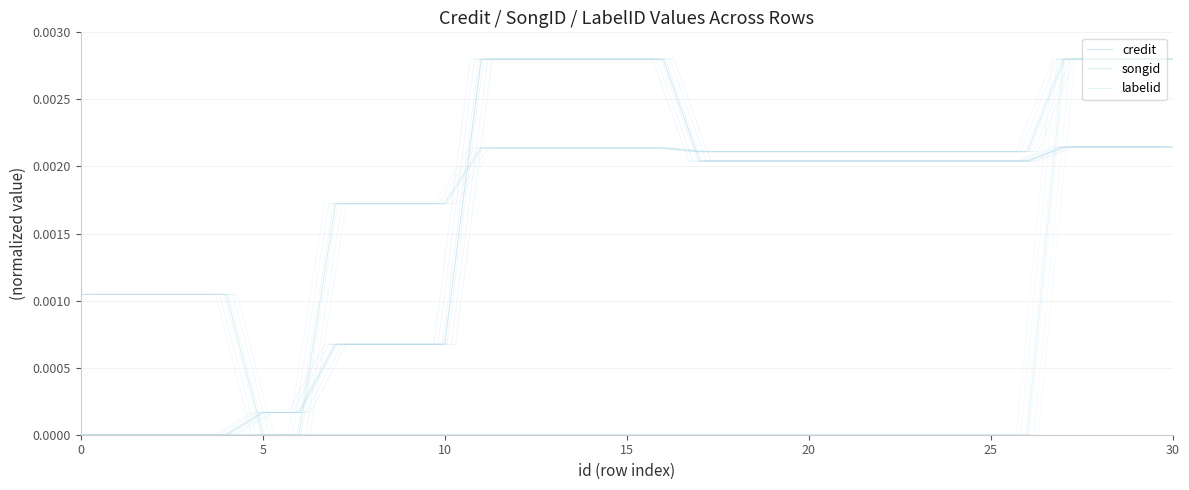

What are all the series names shown in the legend?

credit, songid, labelid